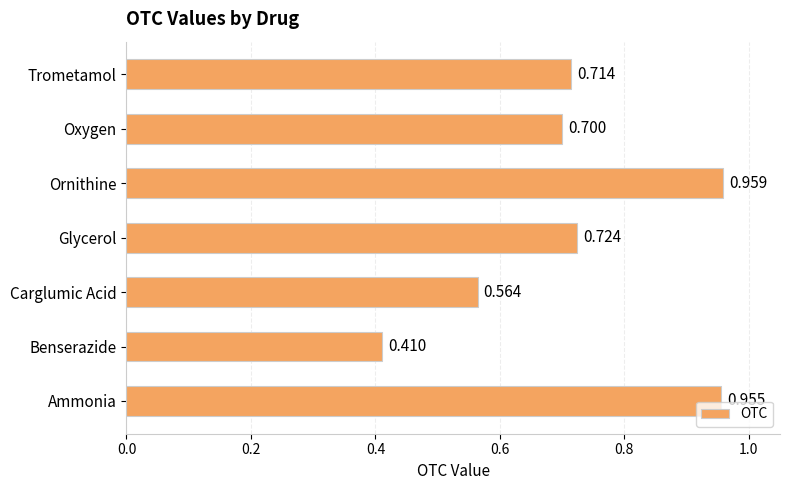

Rank the categories by value from lowest to highest.

Benserazide, Carglumic Acid, Oxygen, Trometamol, Glycerol, Ammonia, Ornithine